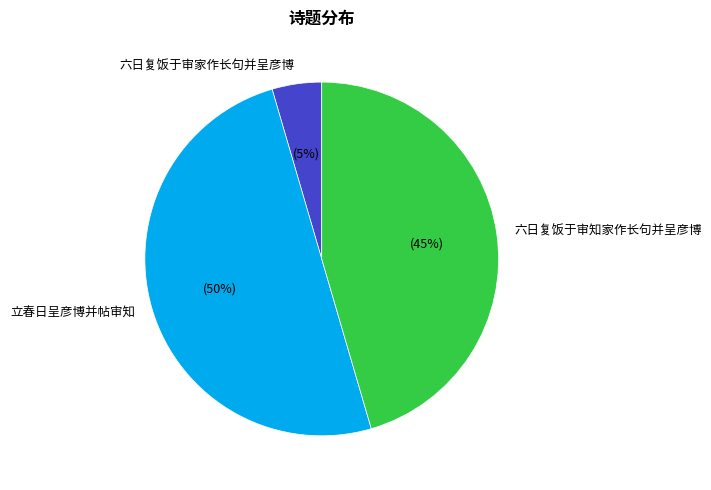

Do 六日复饭于审知家作长句并呈彦博 and 立春日呈彦博并帖审知 together represent more than half of the pie?

Yes